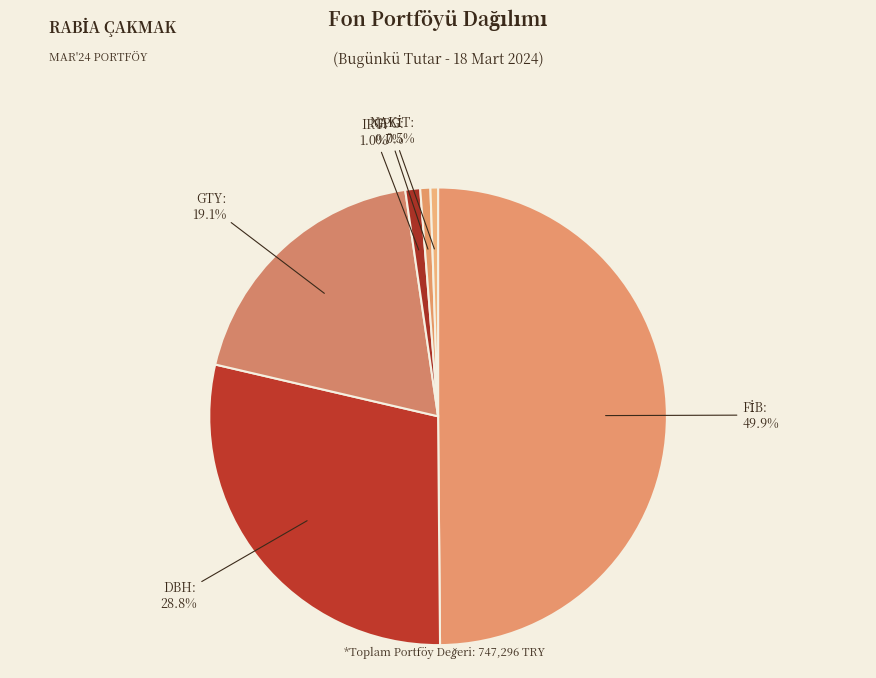

Do DBH and GPG together represent more than half of the pie?

No